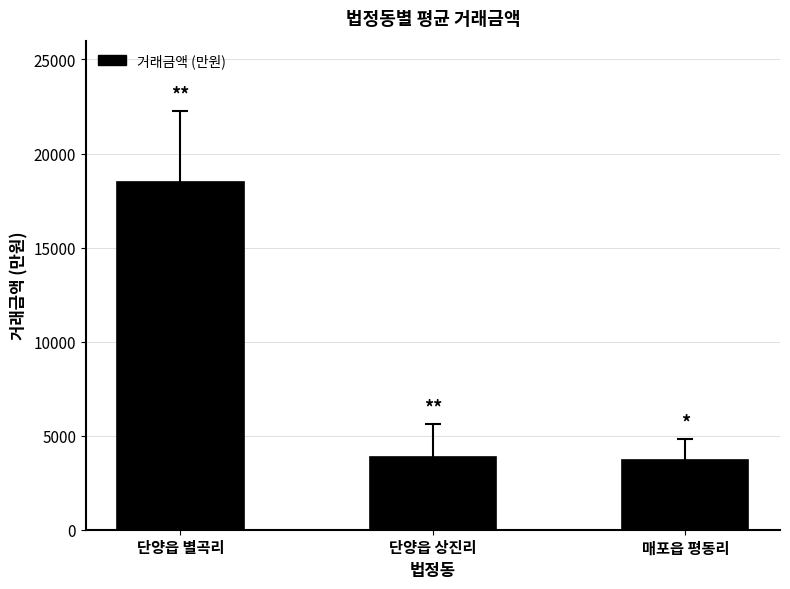

True or false: the data shows 18466.7 at 단양읍 별곡리.

True